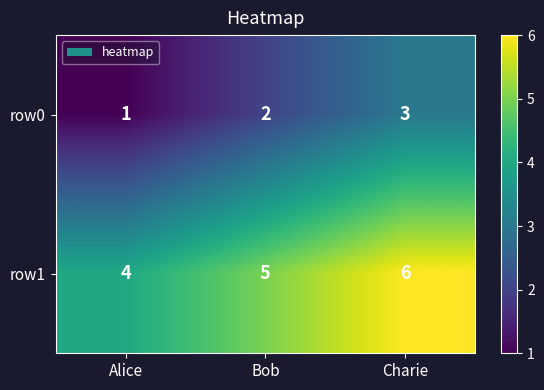

Rank the series by their maximum value, from lowest to highest.

row0, row1